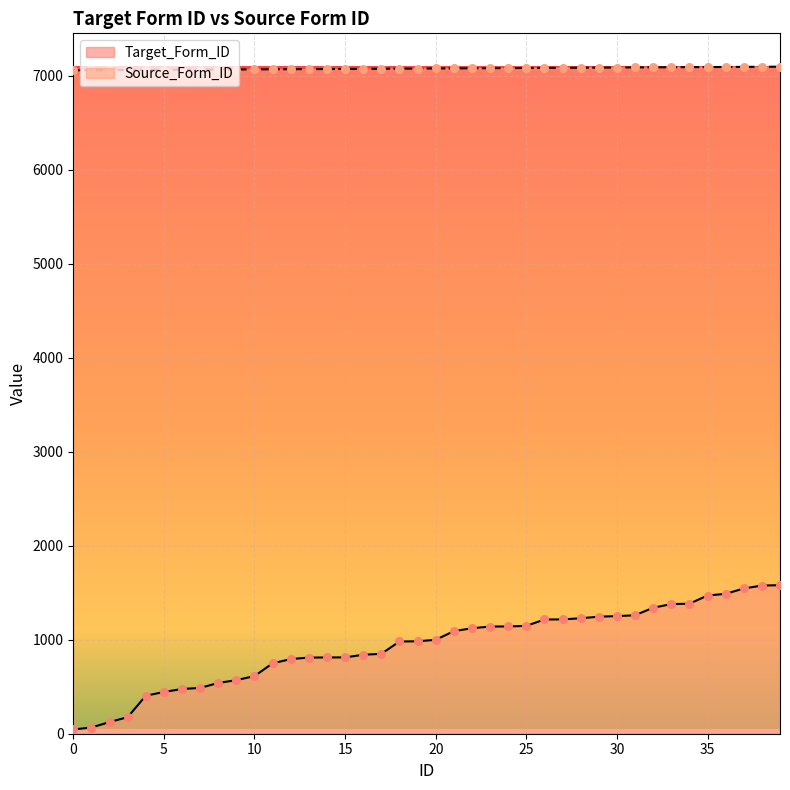

What is the total value across all series at 7?

7550